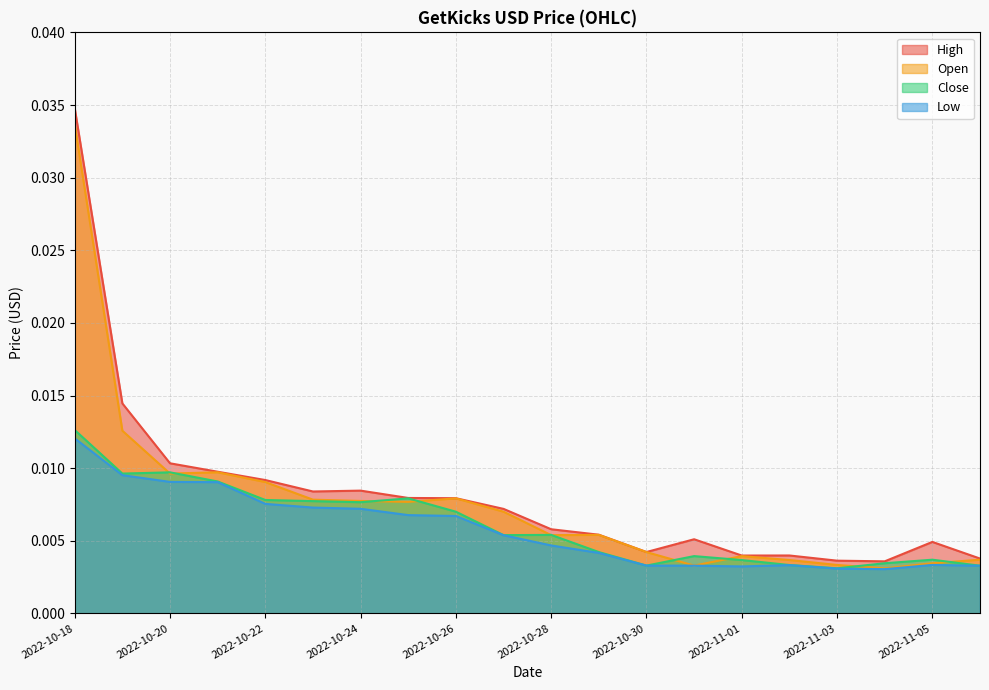

How many interior local peaks does the Open series have?

4